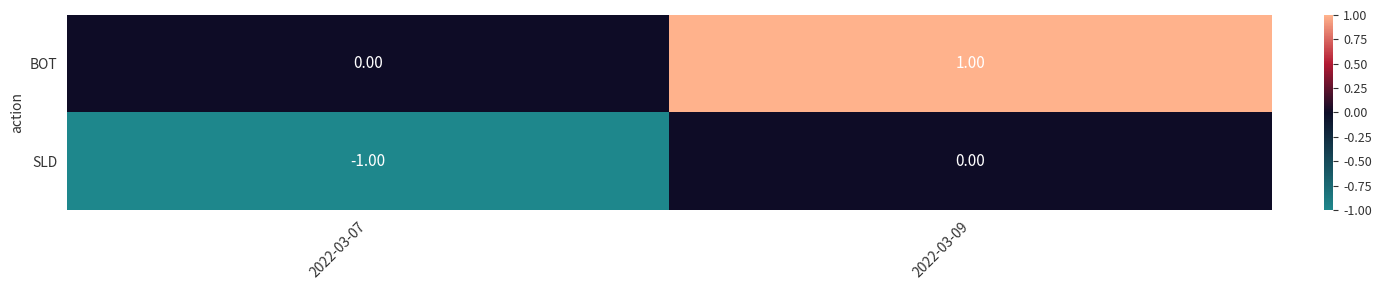

At which category is the sum across all series the highest?

2022-03-09